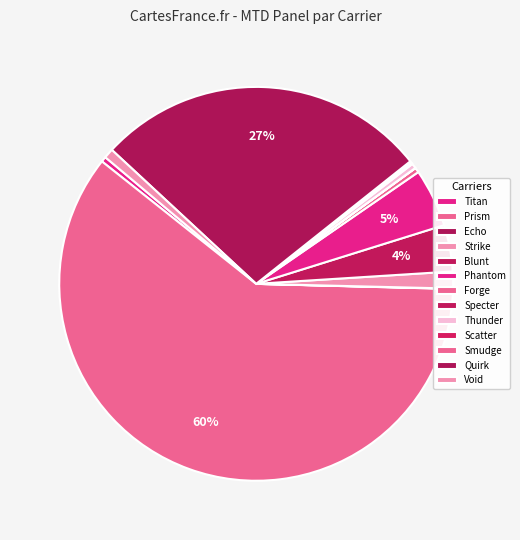

Rank the categories by value from lowest to highest.

Specter, Echo, Scatter, Smudge, Forge, Thunder, Titan, Void, Strike, Blunt, Phantom, Quirk, Prism